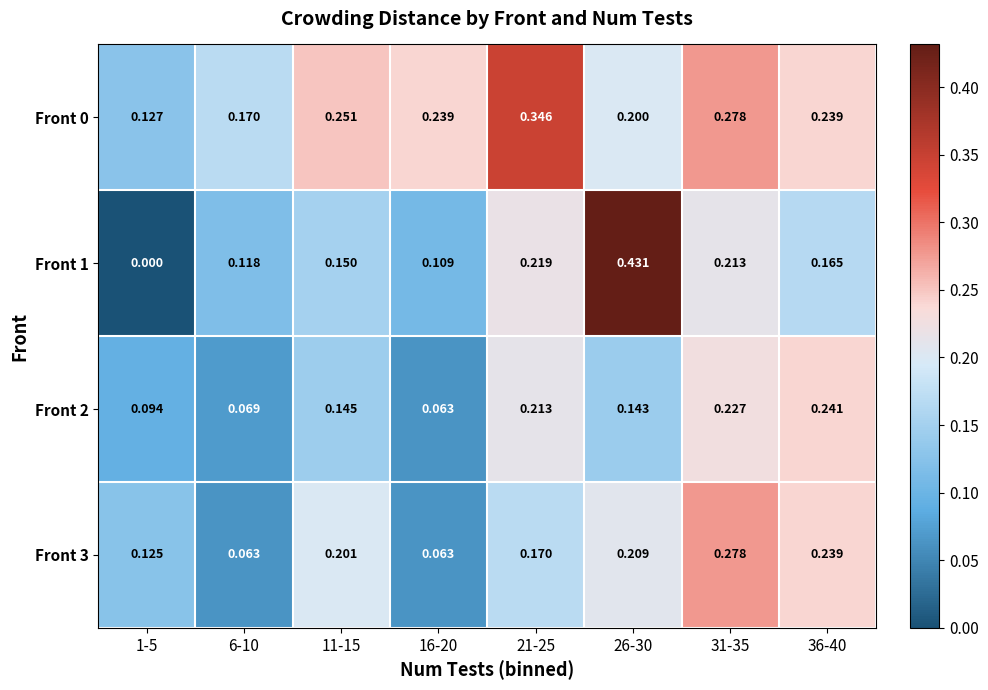

Reading left to right, list all the values displayed in this chart.

Front 0: 1-5=0.1	6-10=0.2	11-15=0.3	16-20=0.2	21-25=0.3	26-30=0.2	31-35=0.3	36-40=0.2
Front 1: 1-5=0.0	6-10=0.1	11-15=0.1	16-20=0.1	21-25=0.2	26-30=0.4	31-35=0.2	36-40=0.2
Front 2: 1-5=0.1	6-10=0.1	11-15=0.1	16-20=0.1	21-25=0.2	26-30=0.1	31-35=0.2	36-40=0.2
Front 3: 1-5=0.1	6-10=0.1	11-15=0.2	16-20=0.1	21-25=0.2	26-30=0.2	31-35=0.3	36-40=0.2